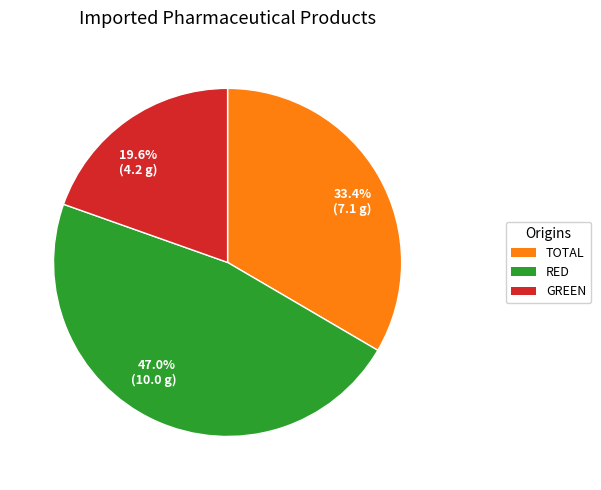

Does any single category account for the majority?

No